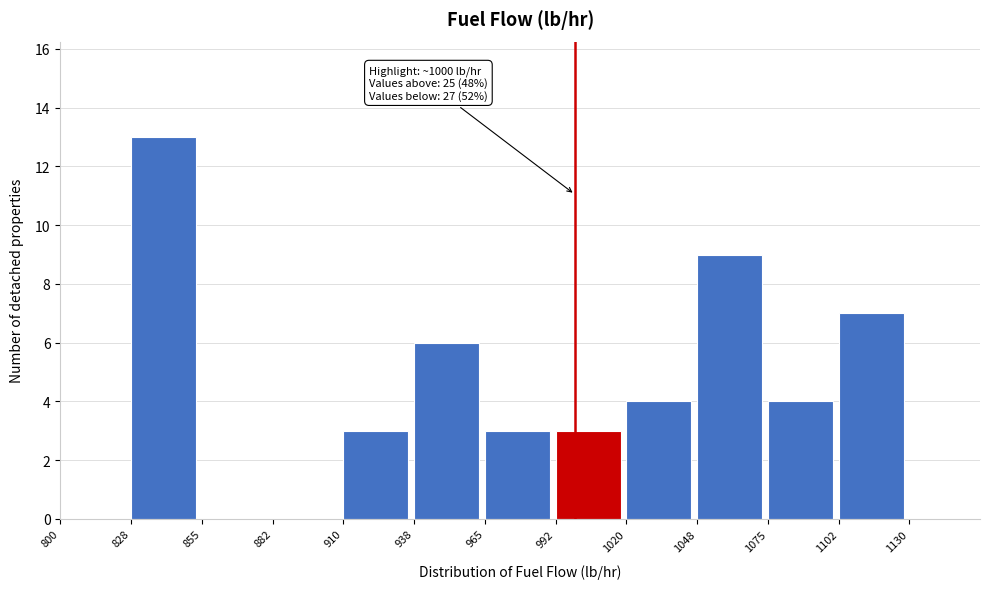

Which range on the x-axis has the tallest bar?

827.5 to 855.0